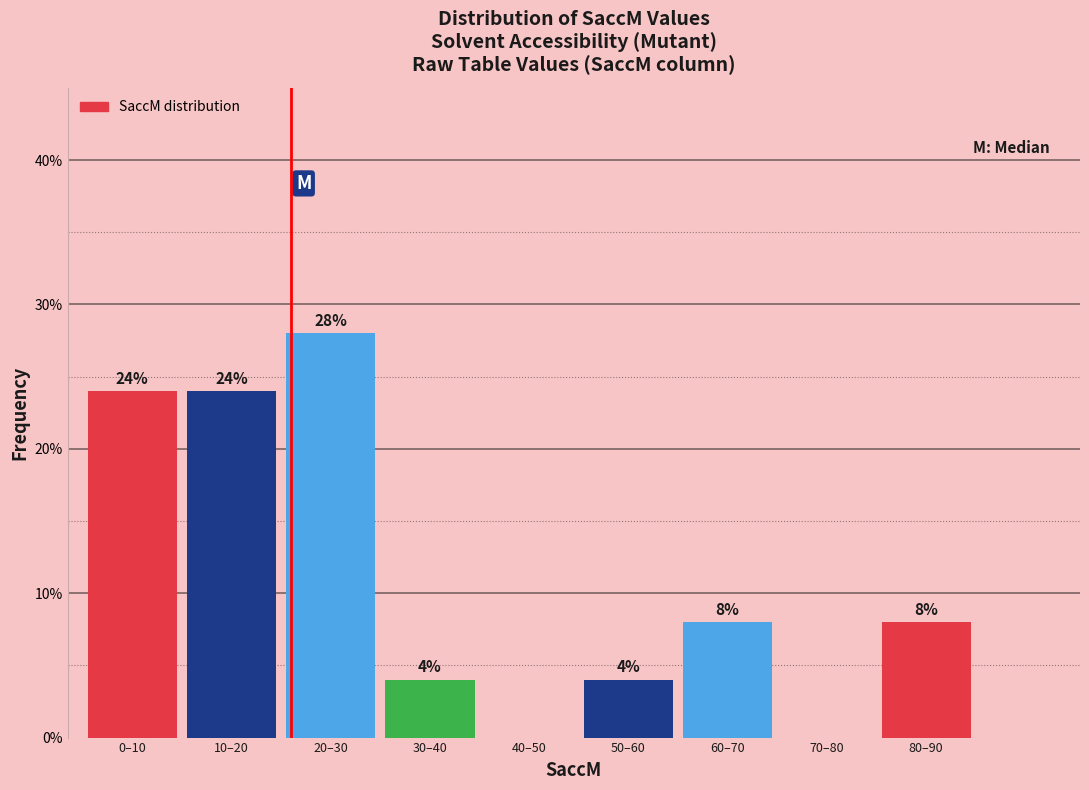

Reading left to right, what are all the values shown in this chart?

0–10=24.0	10–20=24.0	20–30=28.0	30–40=4.0	40–50=0.0	50–60=4.0	60–70=8.0	70–80=0.0	80–90=8.0